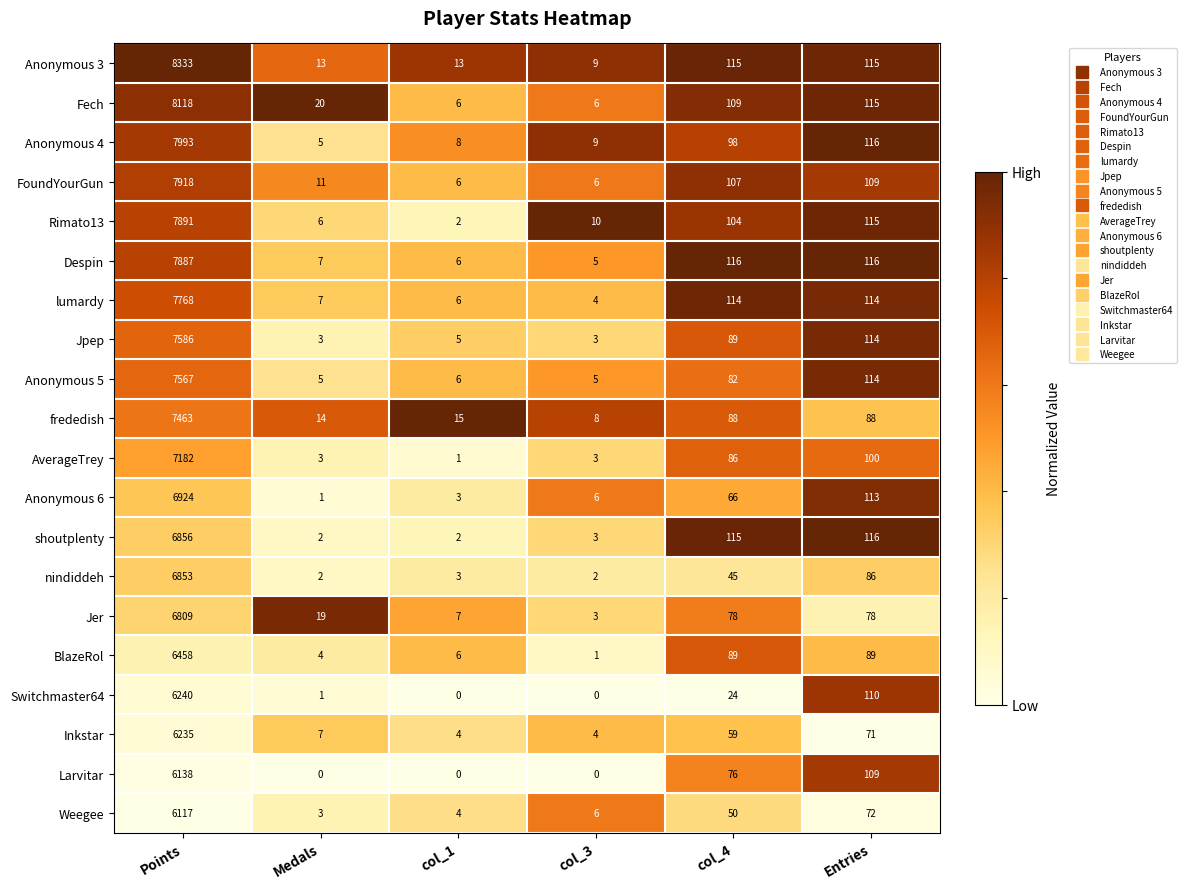

What is the difference between the second highest and minimum values in the BlazeRol series?

88